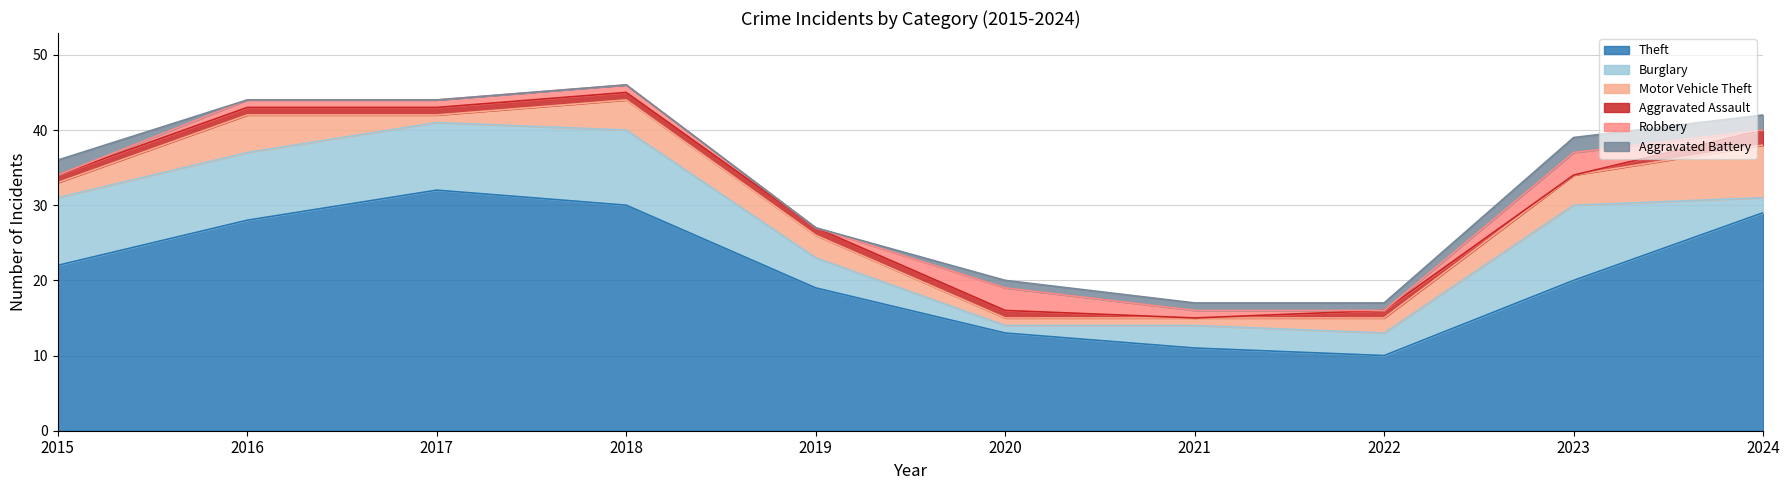

Rank the series at 2024 from lowest to highest value.

Robbery, Burglary, Aggravated Assault, Aggravated Battery, Motor Vehicle Theft, Theft